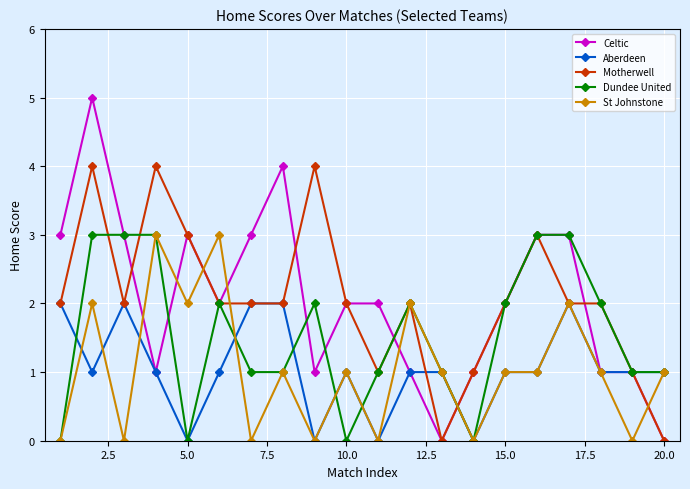

How many Motherwell values are between 2 and 3?

12